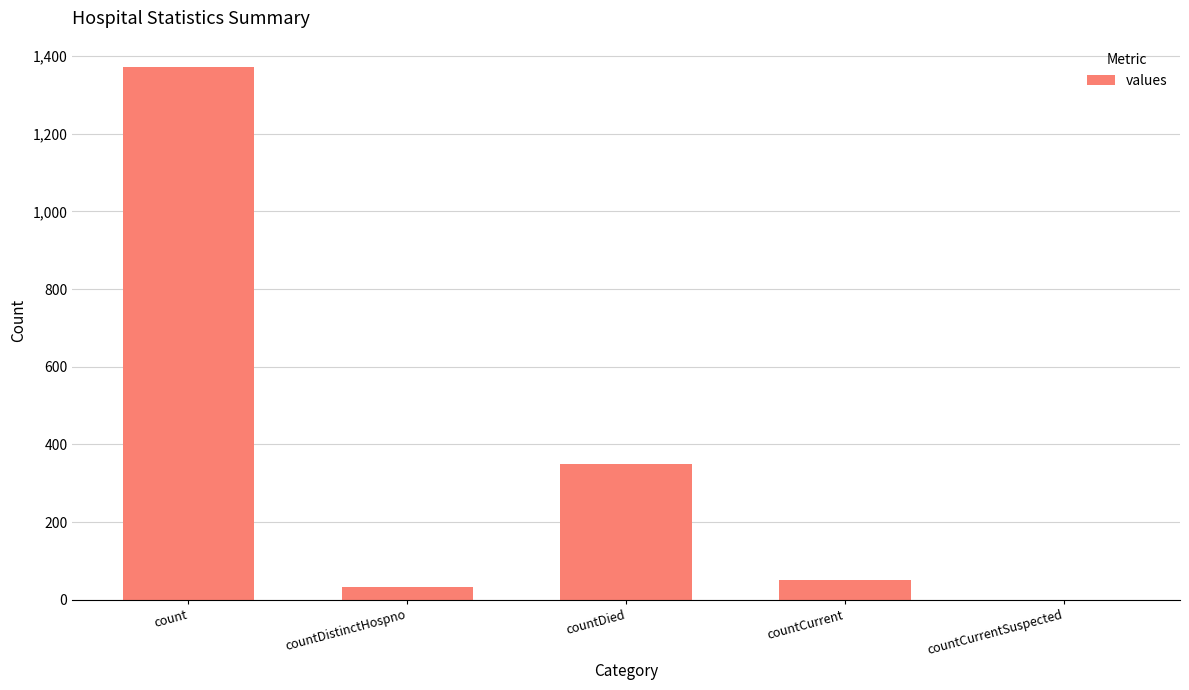

What is the change in value from count to countCurrentSuspected?

-1371